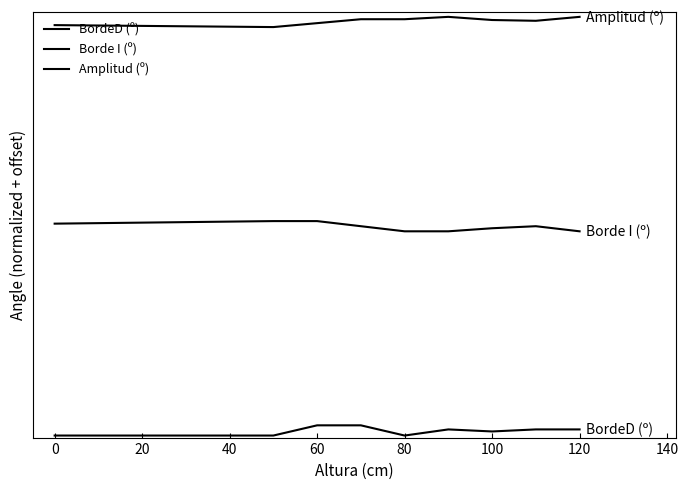

How many interior local valleys does the Amplitud (º) series have?

2